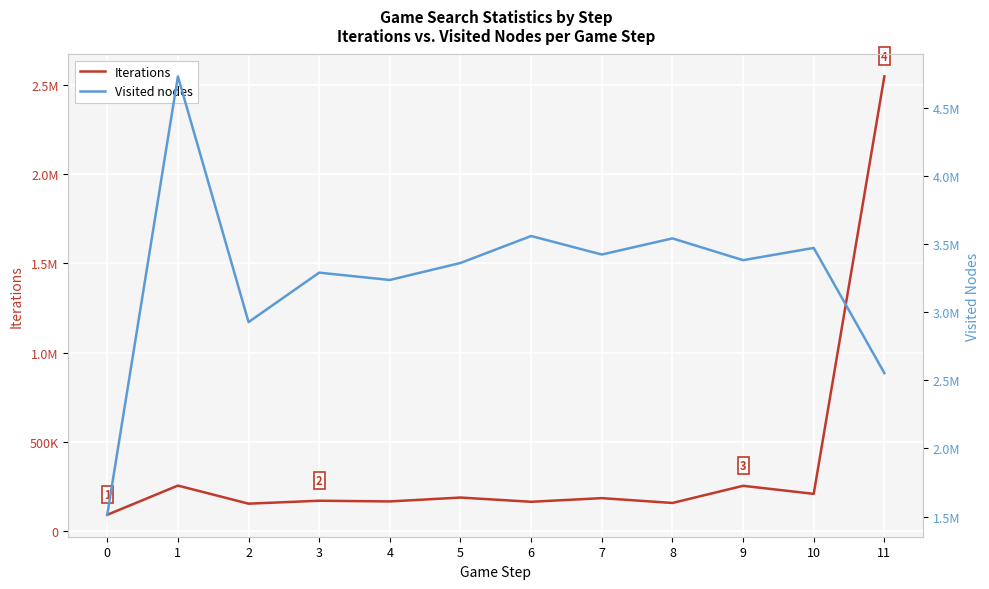

Which series has the largest total across all categories?

Visited nodes